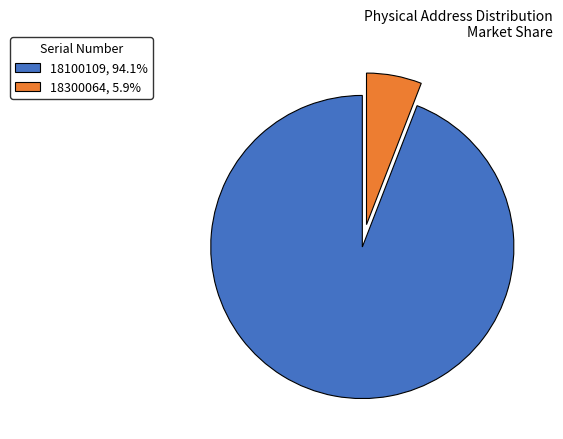

Is the sum of 18300064, 5.9% and 18100109, 94.1% greater than half?

Yes